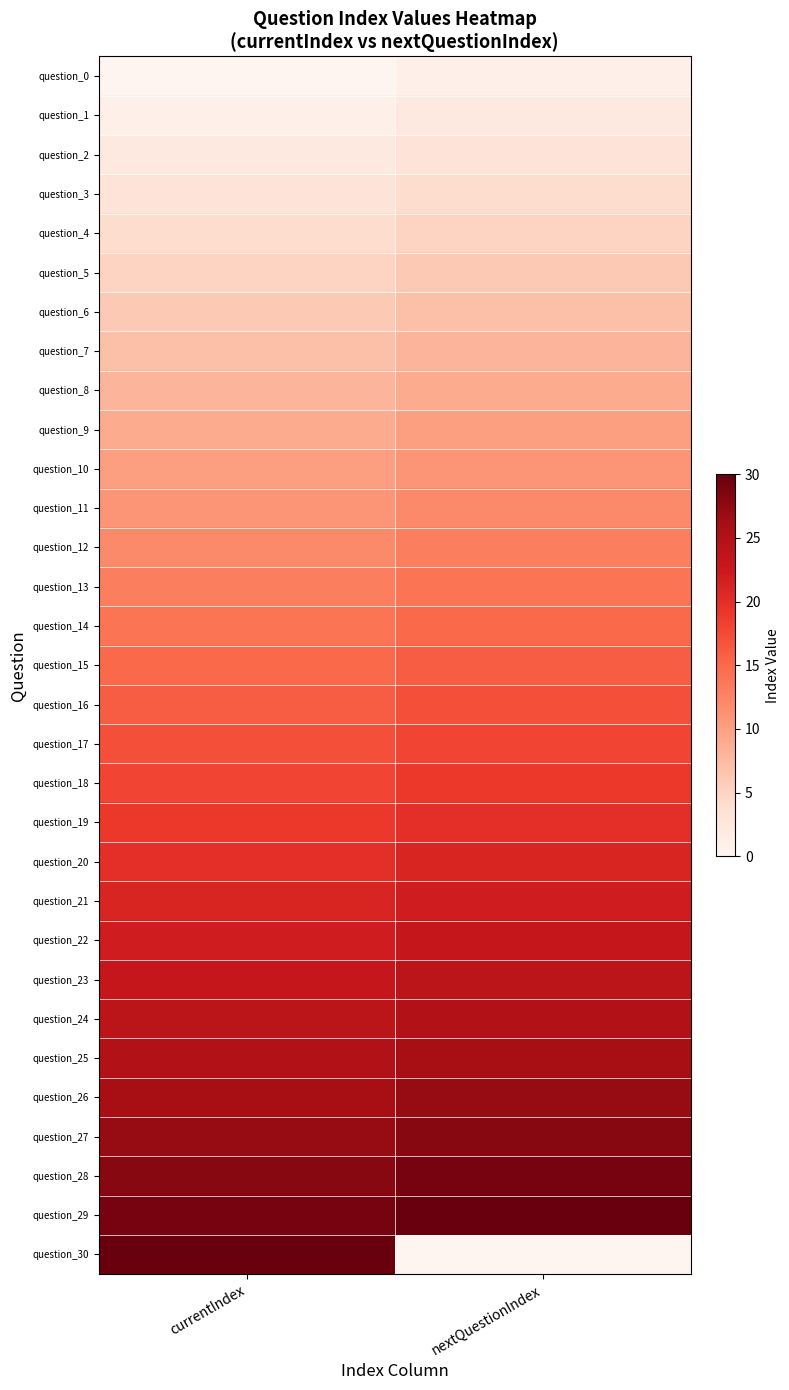

How many series are shown in this chart?

31